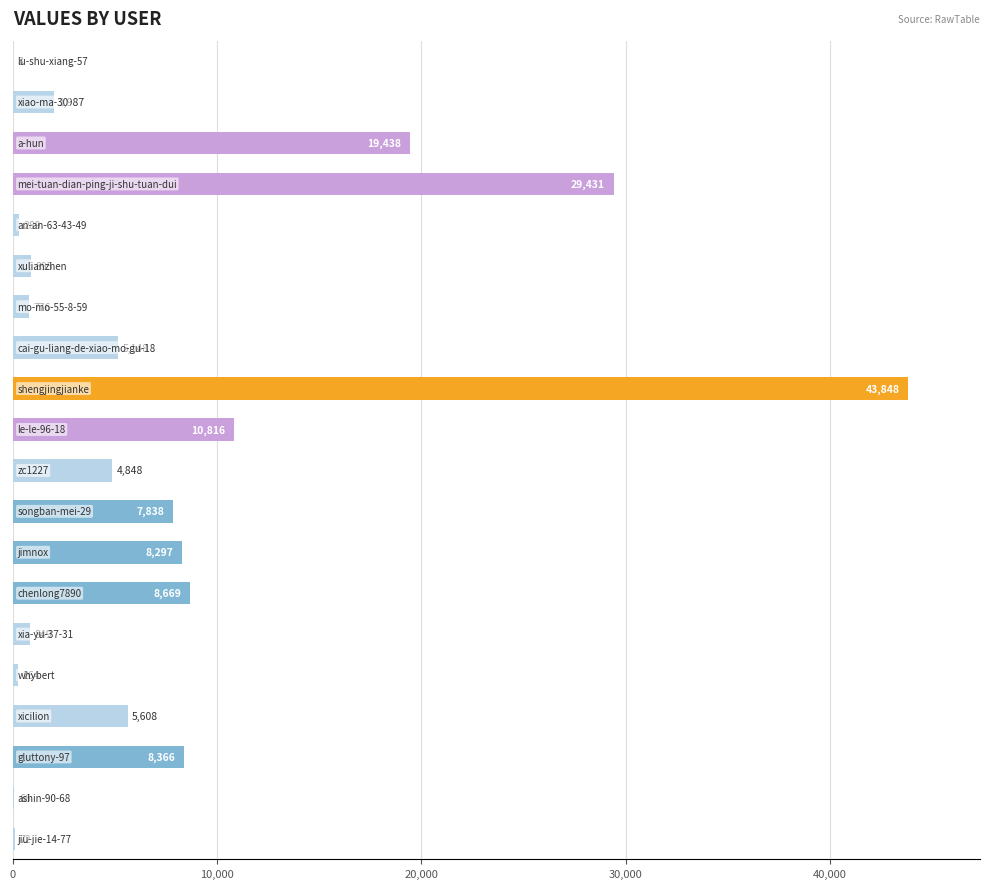

What is the sum of all values?

157508